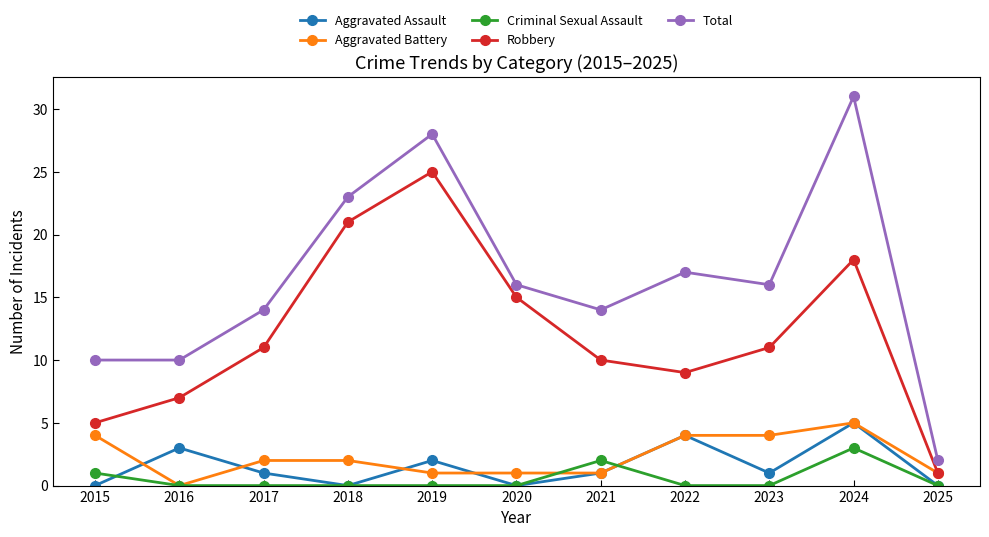

Count the Criminal Sexual Assault values in the range 0 to 1.

9